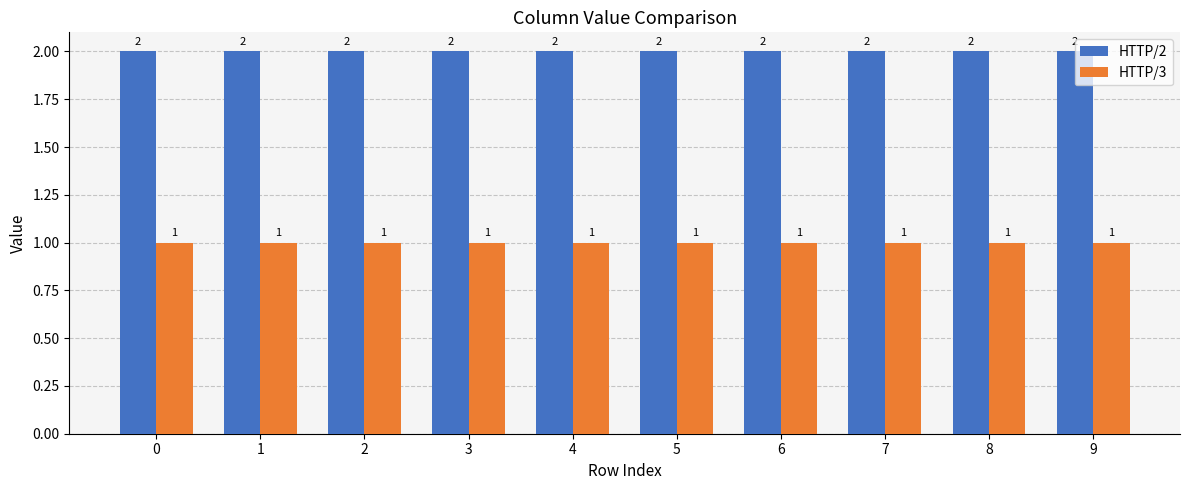

The value of HTTP/2 at 2 is 2. True or false?

True